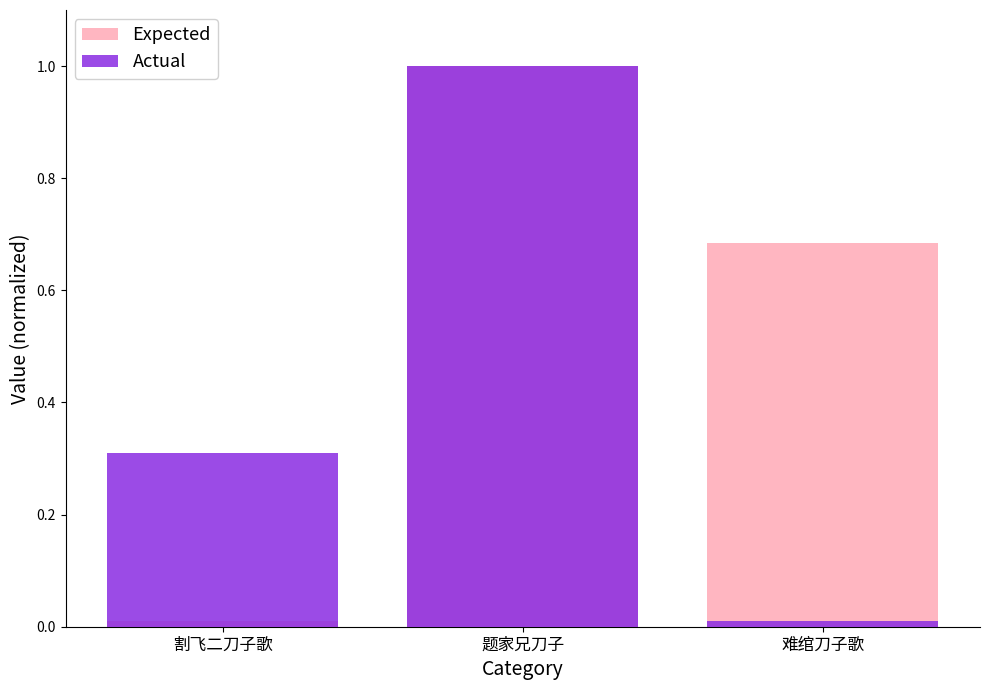

Reading left to right, what are all the values shown in this chart?

Expected: 0.0	1.0	0.7
Actual: 0.3	1.0	0.0